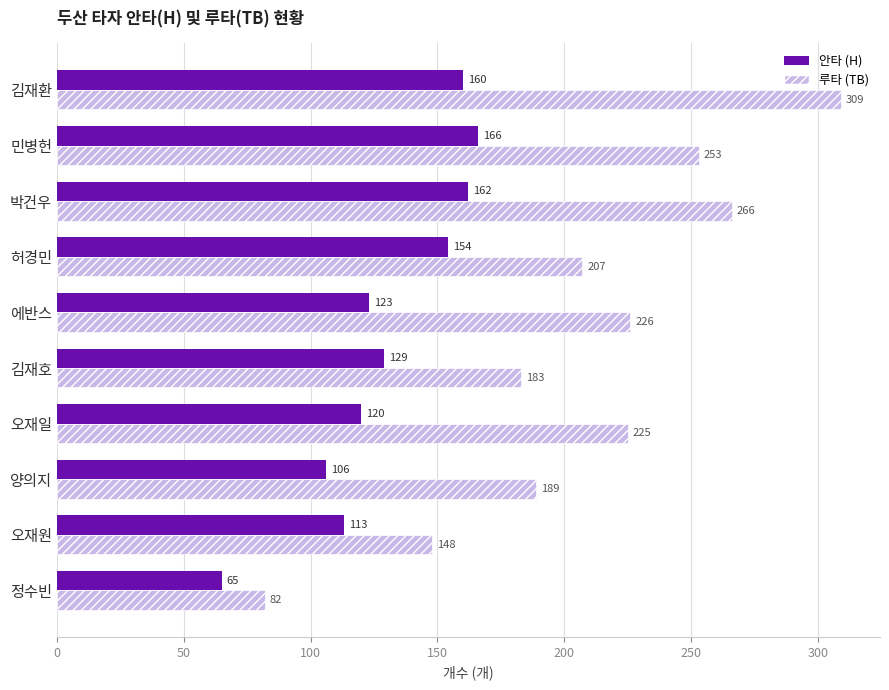

Between 민병헌 and 김재호, which series saw the biggest shift?

루타 (TB)